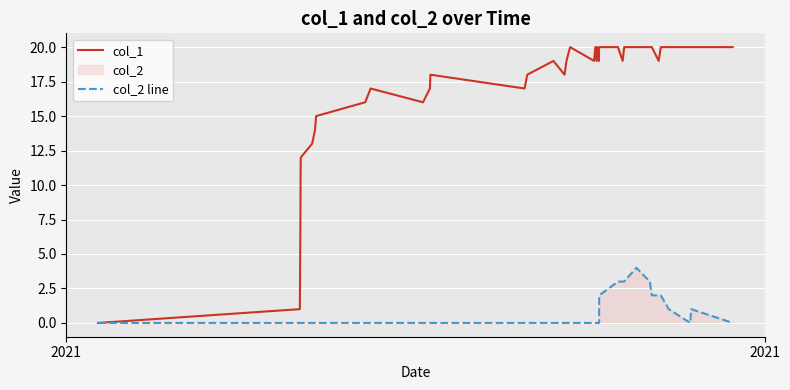

List the series in order of their overall mean, highest first.

col_1, col_2 line